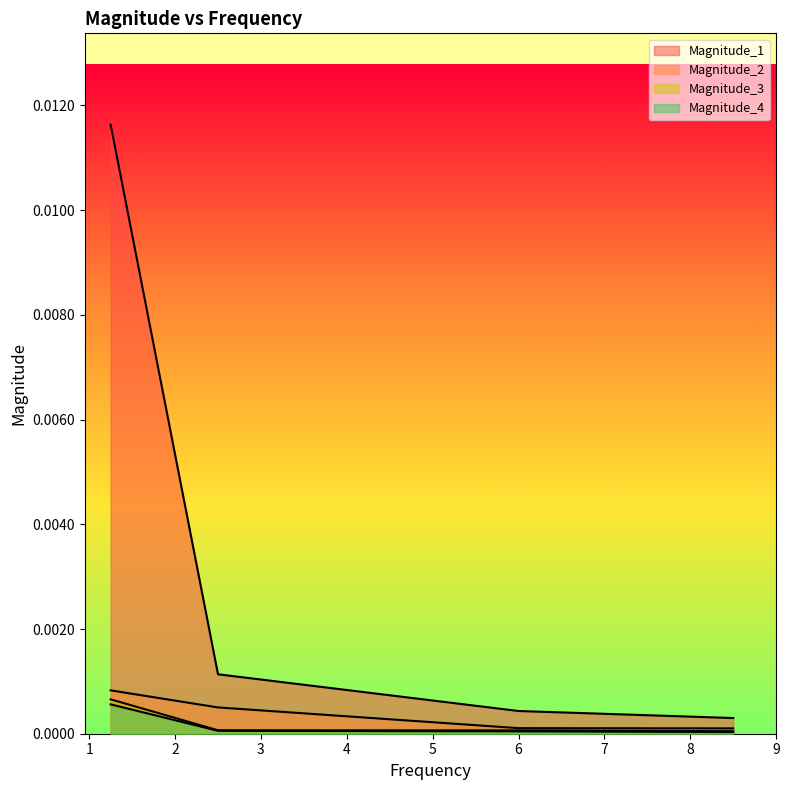

At which label is Magnitude_3 closest to 0?

8.5